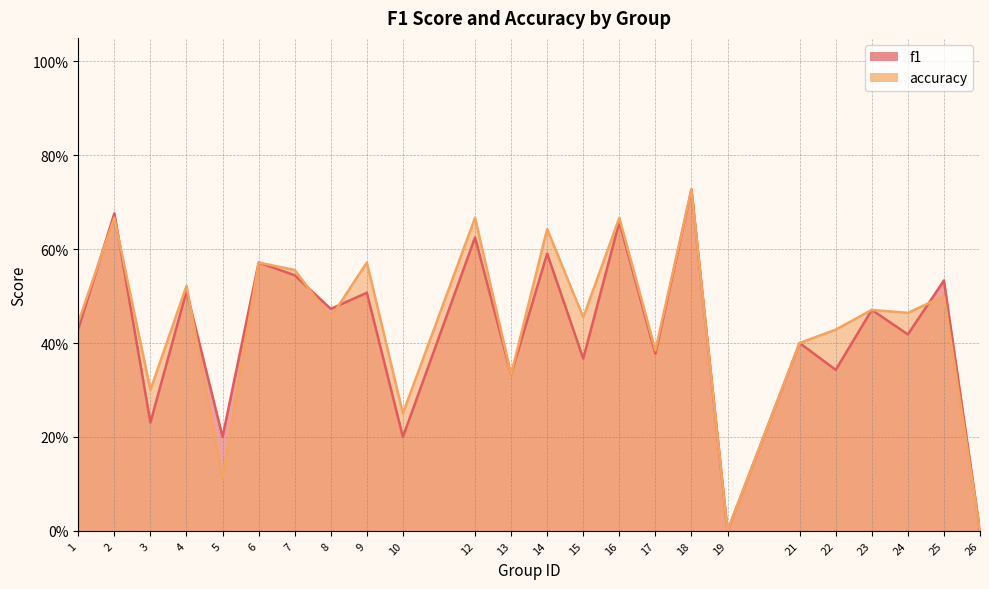

Which series ends up on top after the final intersection of accuracy and f1?

f1